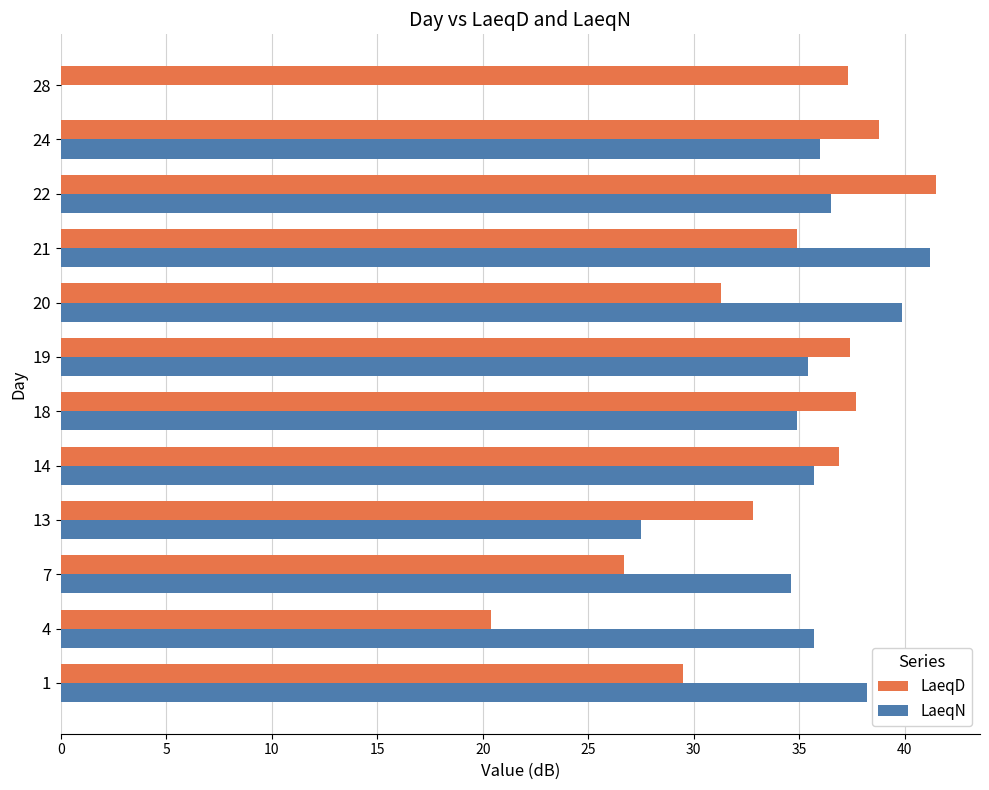

What is the highest value of the LaeqN series?

41.2